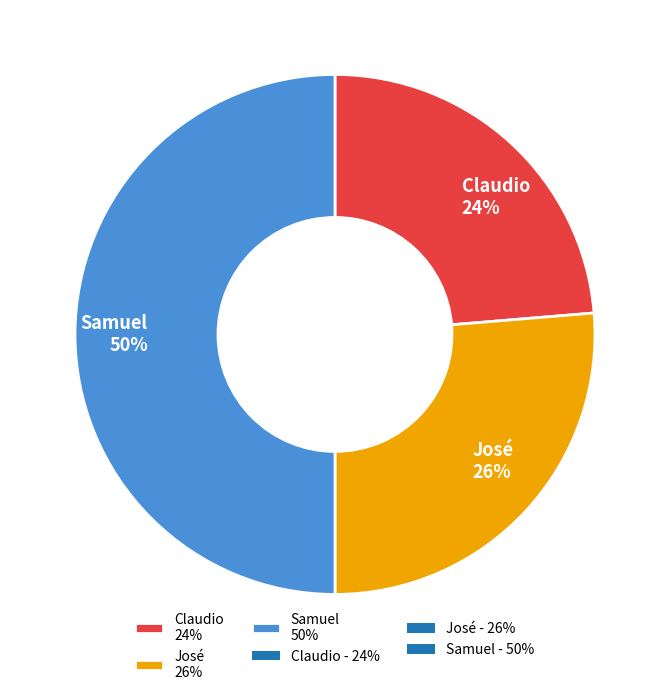

The José slice represents 26% of the pie. True or false?

True